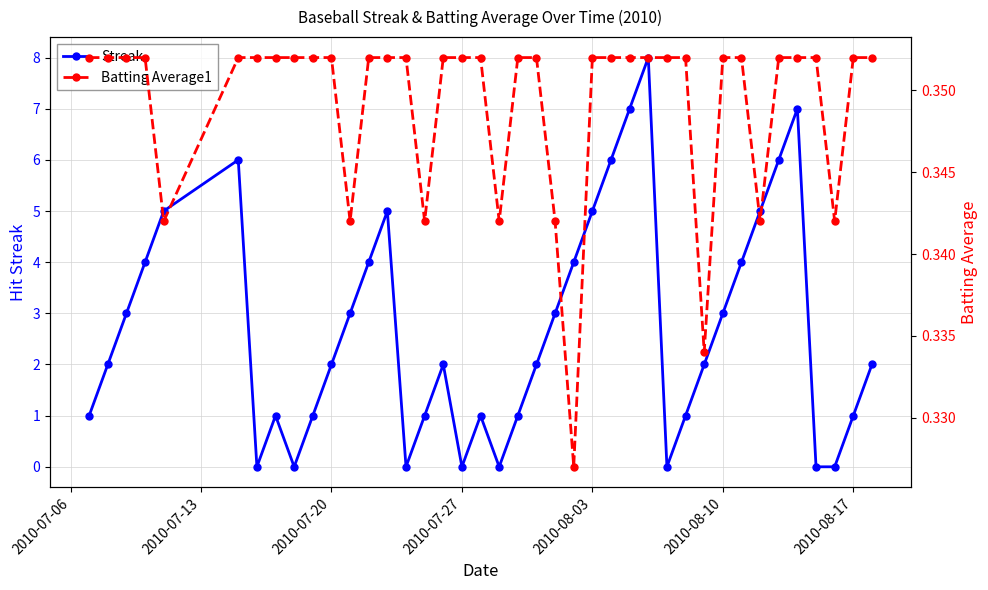

Reading right to left, extract all data points from this chart.

Streak: 2.0	1.0	0.0	0.0	7.0	6.0	5.0	4.0	3.0	2.0	1.0	0.0	8.0	7.0	6.0	5.0	4.0	3.0	2.0	1.0	0.0	1.0	0.0	2.0	1.0	0.0	5.0	4.0	3.0	2.0	1.0	0.0	1.0	0.0	6.0	5.0	4.0	3.0	2.0	1.0
Batting Average1: 0.4	0.4	0.3	0.4	0.4	0.4	0.3	0.4	0.4	0.3	0.4	0.4	0.4	0.4	0.4	0.4	0.3	0.3	0.4	0.4	0.3	0.4	0.4	0.4	0.3	0.4	0.4	0.4	0.3	0.4	0.4	0.4	0.4	0.4	0.4	0.3	0.4	0.4	0.4	0.4